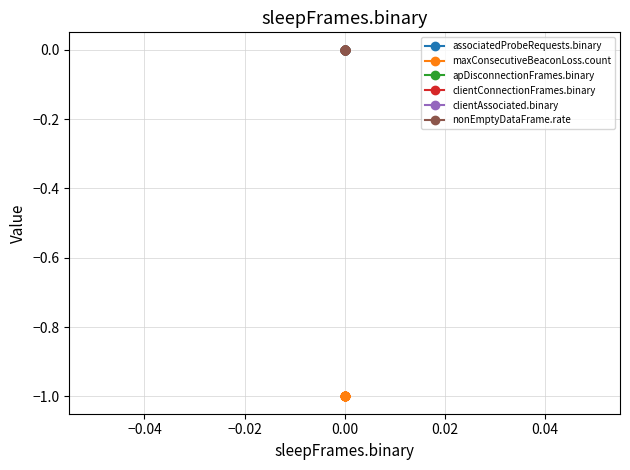

Which series has the widest spread of values?

associatedProbeRequests.binary